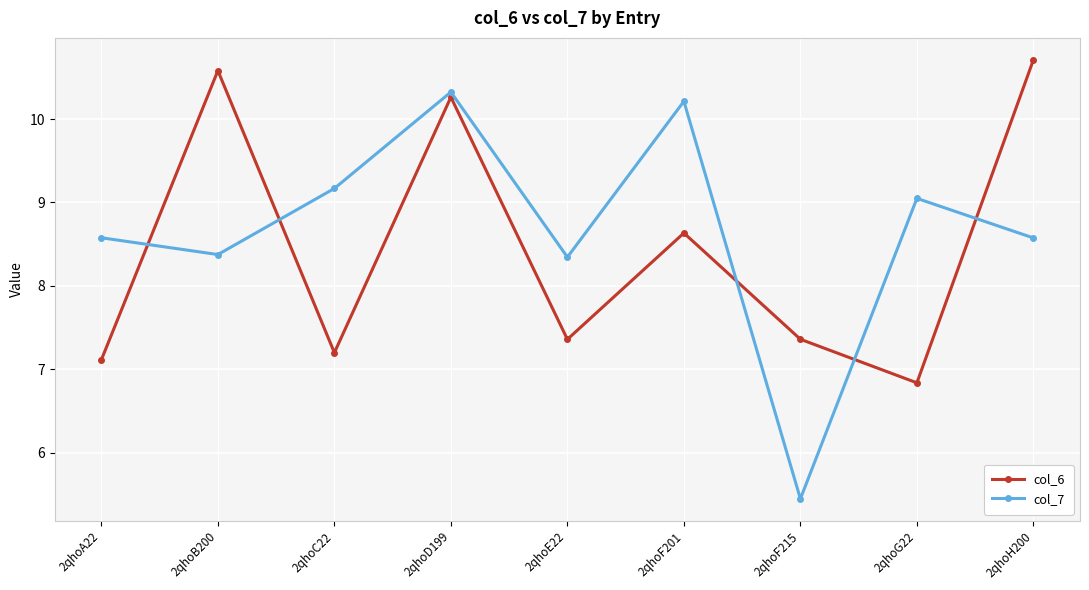

Reading right to left, transcribe all the data shown in this chart.

col_6: 10.7	6.8	7.4	8.6	7.4	10.3	7.2	10.6	7.1
col_7: 8.6	9.0	5.4	10.2	8.3	10.3	9.2	8.4	8.6